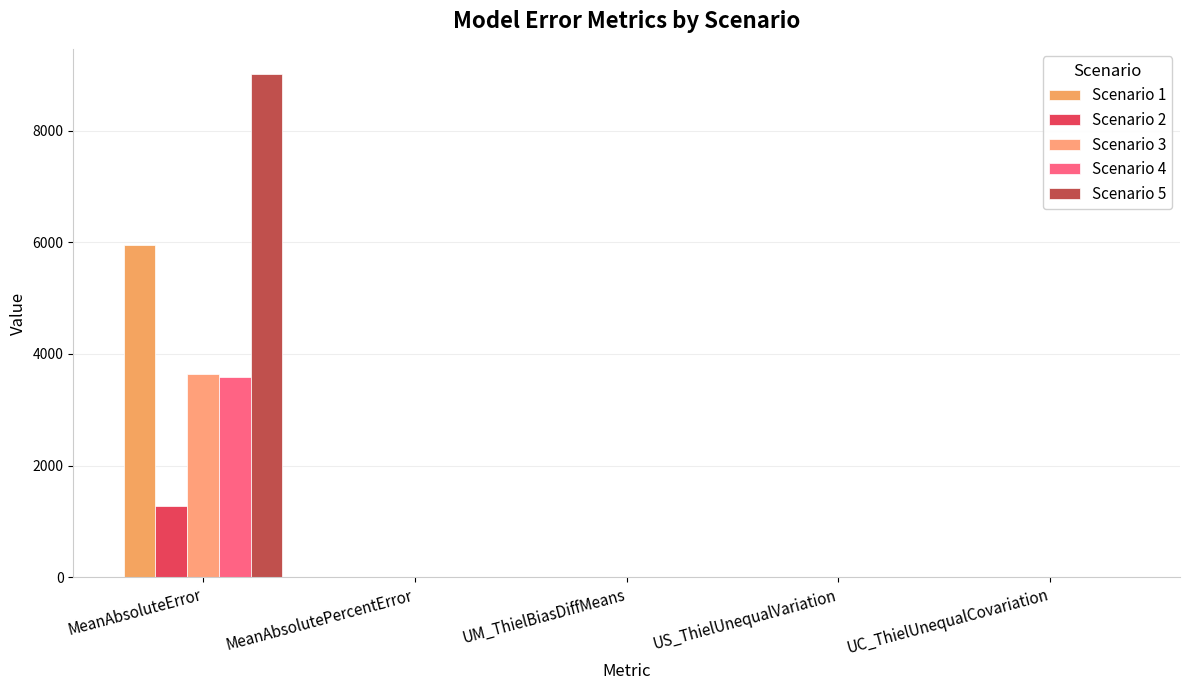

True or false: Scenario 2 has a value of 576.3 at MeanAbsoluteError.

False